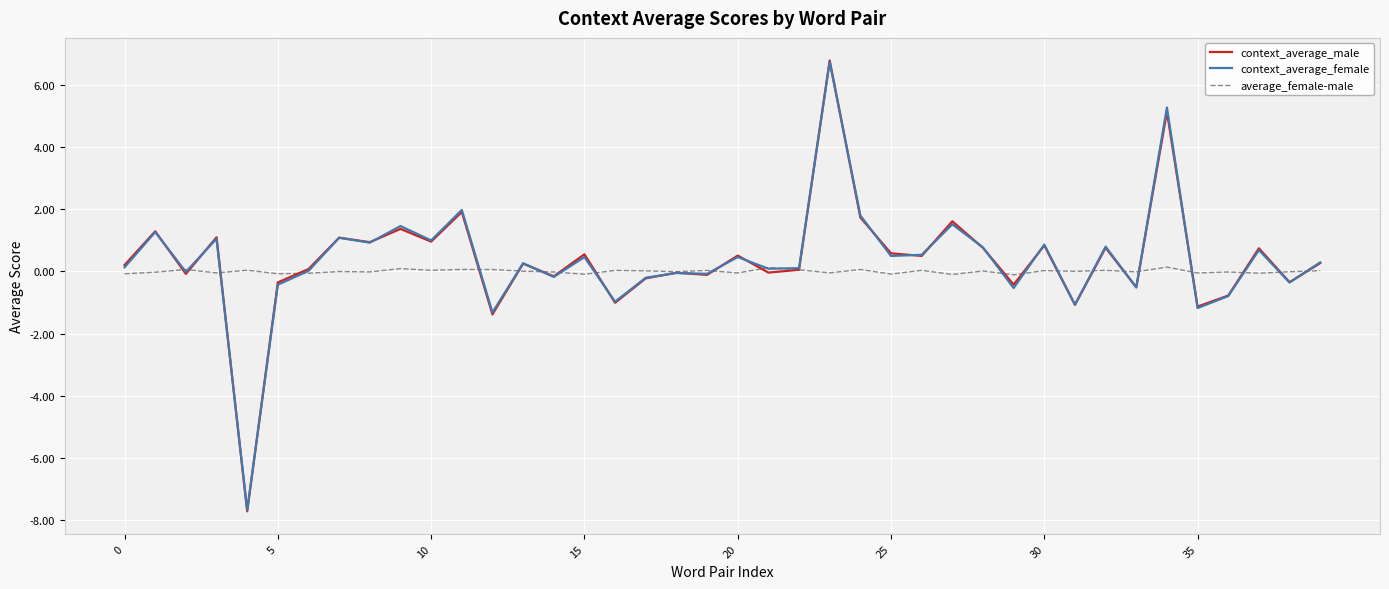

Count the number of categories in the chart.

40